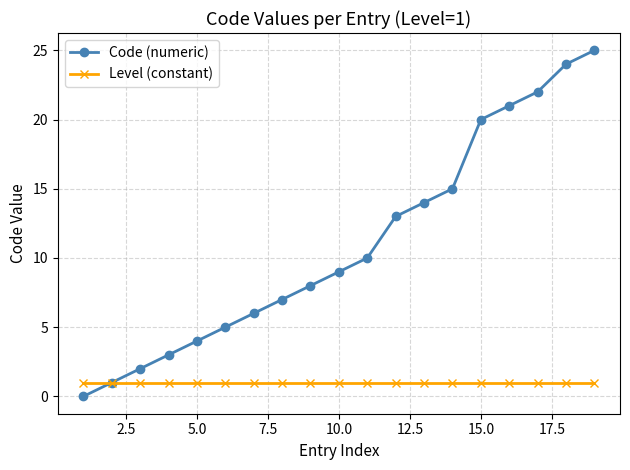

Which series has the largest total across all categories?

Code (numeric)